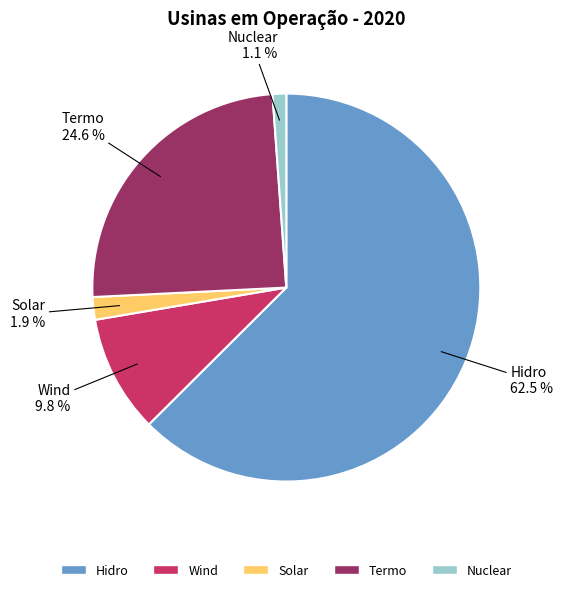

Rank the categories by value from lowest to highest.

Nuclear, Solar, Wind, Termo, Hidro